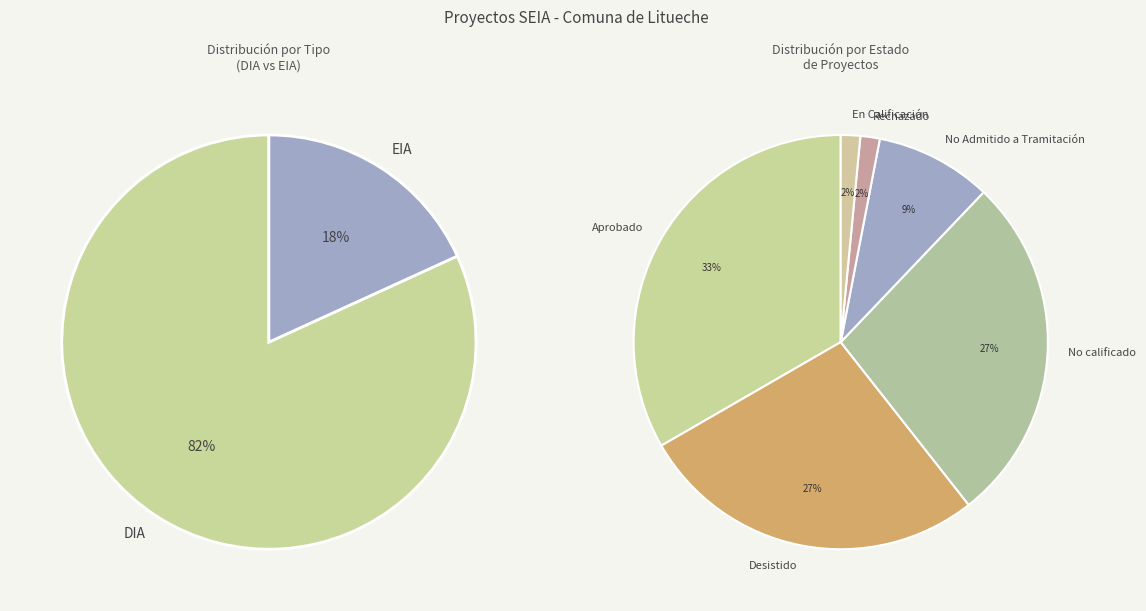

How many slices are in this pie chart?

2